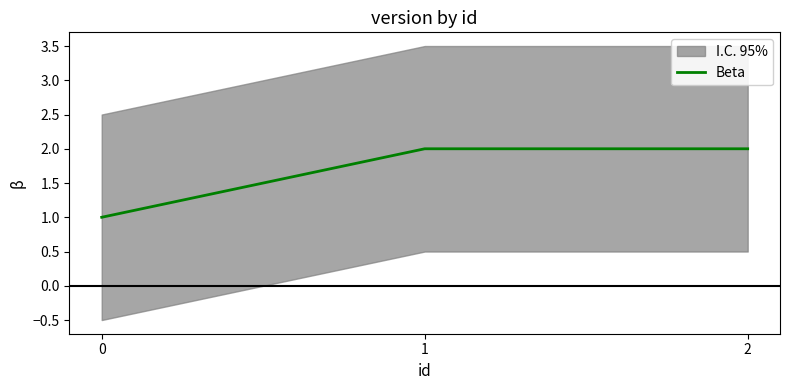

Reading left to right, transcribe all the data shown in this chart.

0=1	1=2	2=2